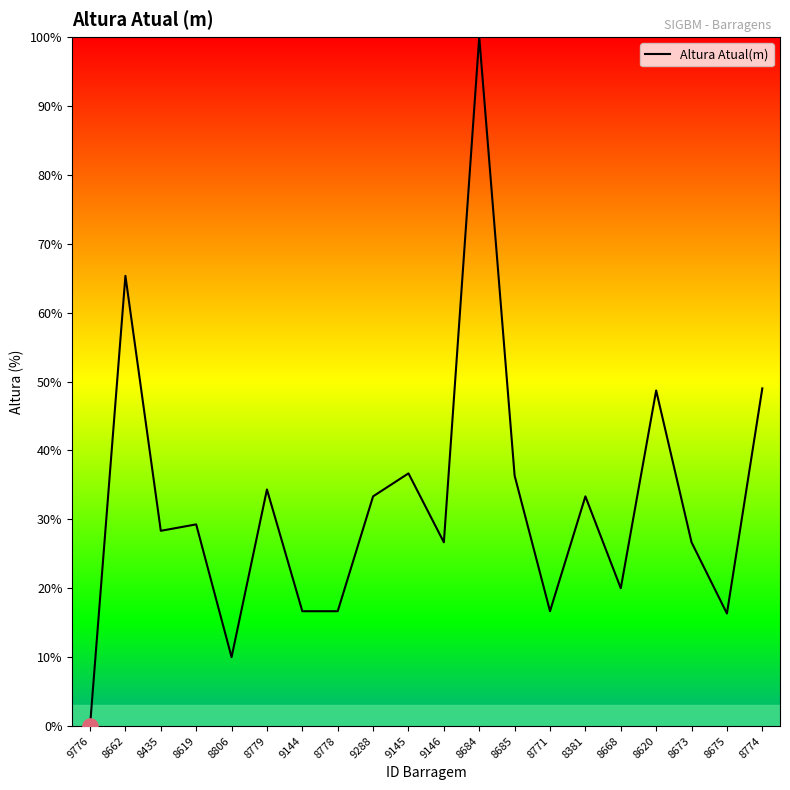

What is the ratio of the value at 8668 to the value at 8778?

1.2